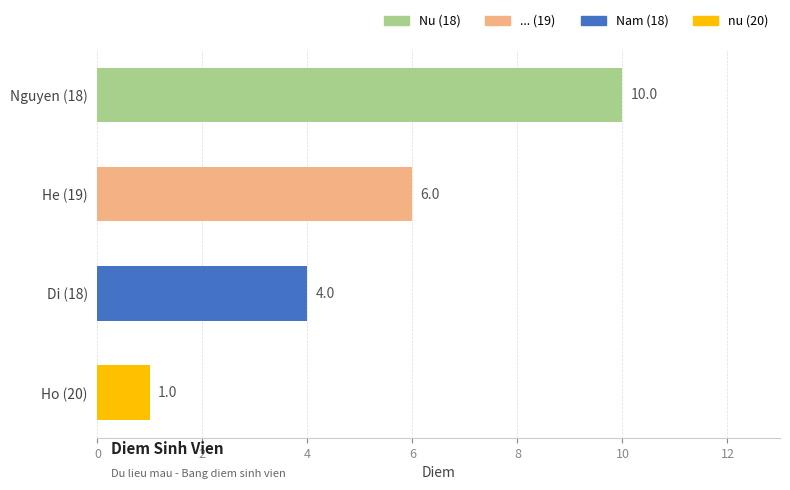

True or false: the data shows 10 at He (19).

False